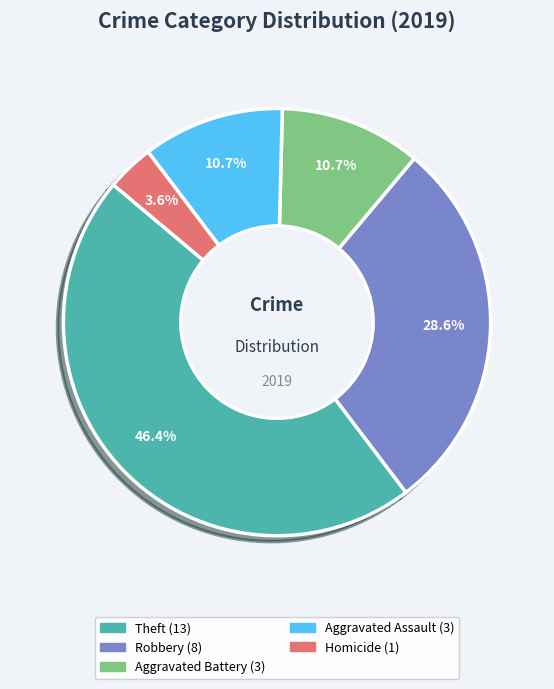

Does any single category account for the majority?

No